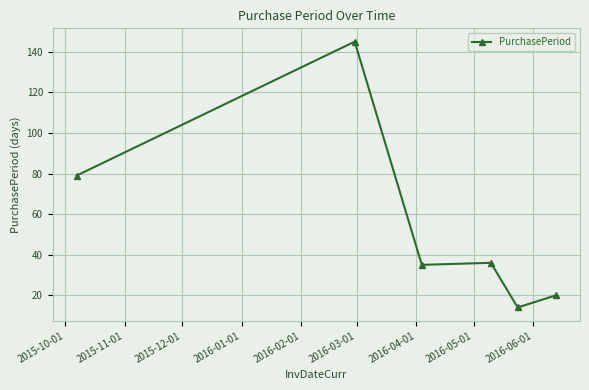

What is the maximum value shown in the chart?

145